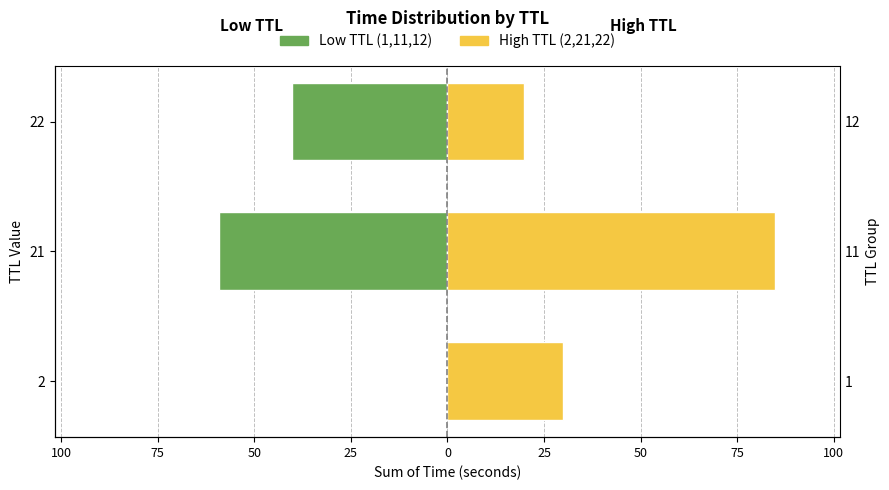

Which series has the largest range (max minus min)?

High TTL (2,21,22)